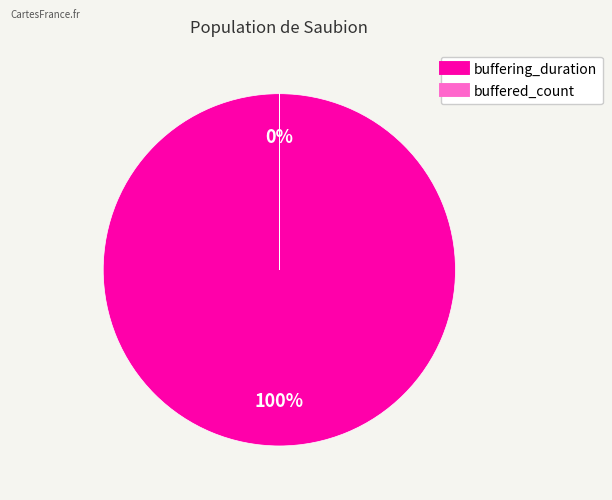

To the nearest percent, what percentage of the pie is buffering_duration?

100%